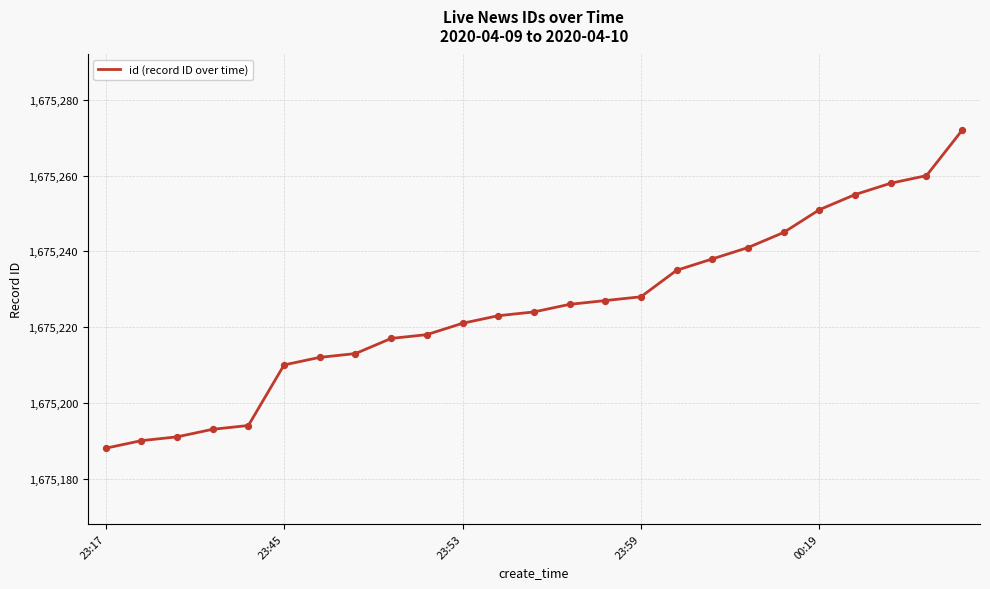

What is the difference between the maximum and minimum values?

84